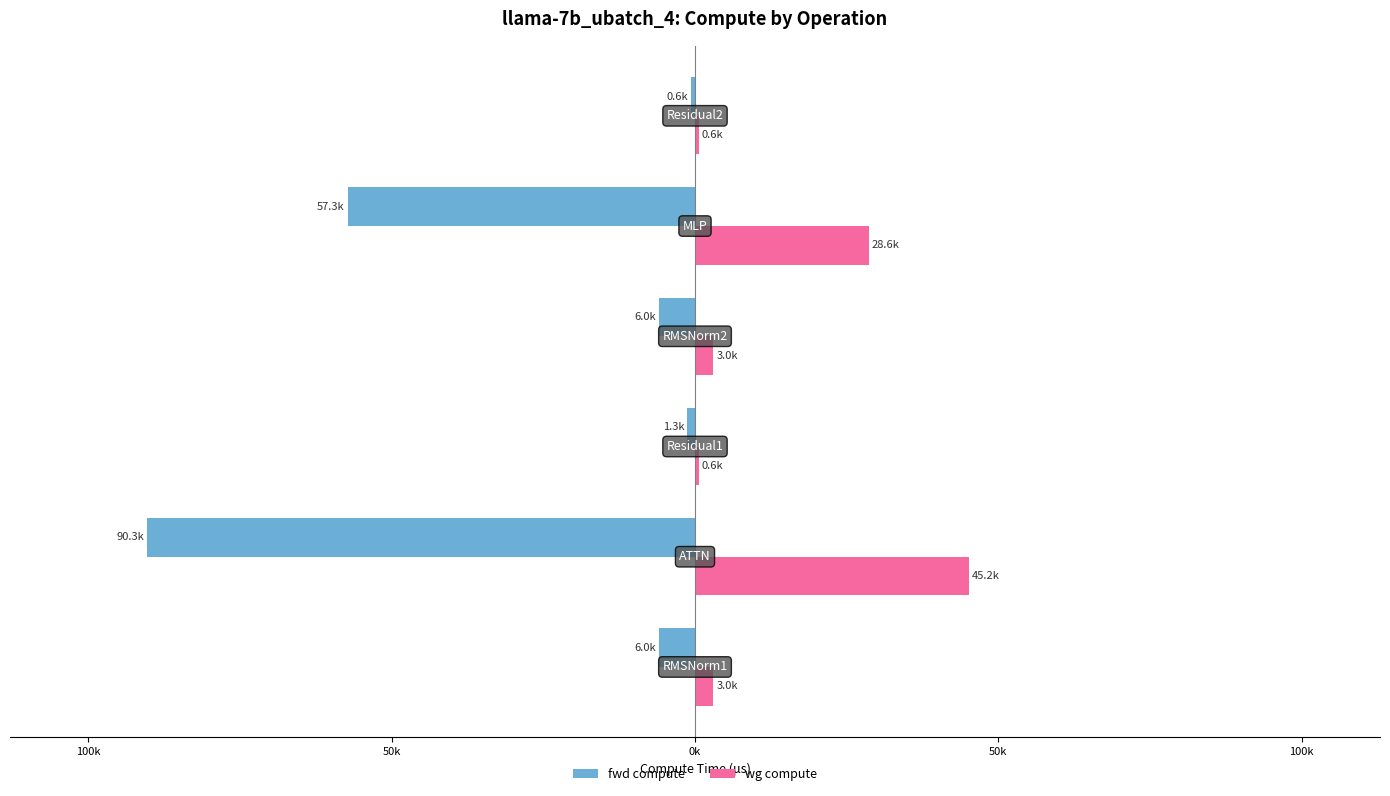

What are all the series names shown in the legend?

fwd compute, wg compute